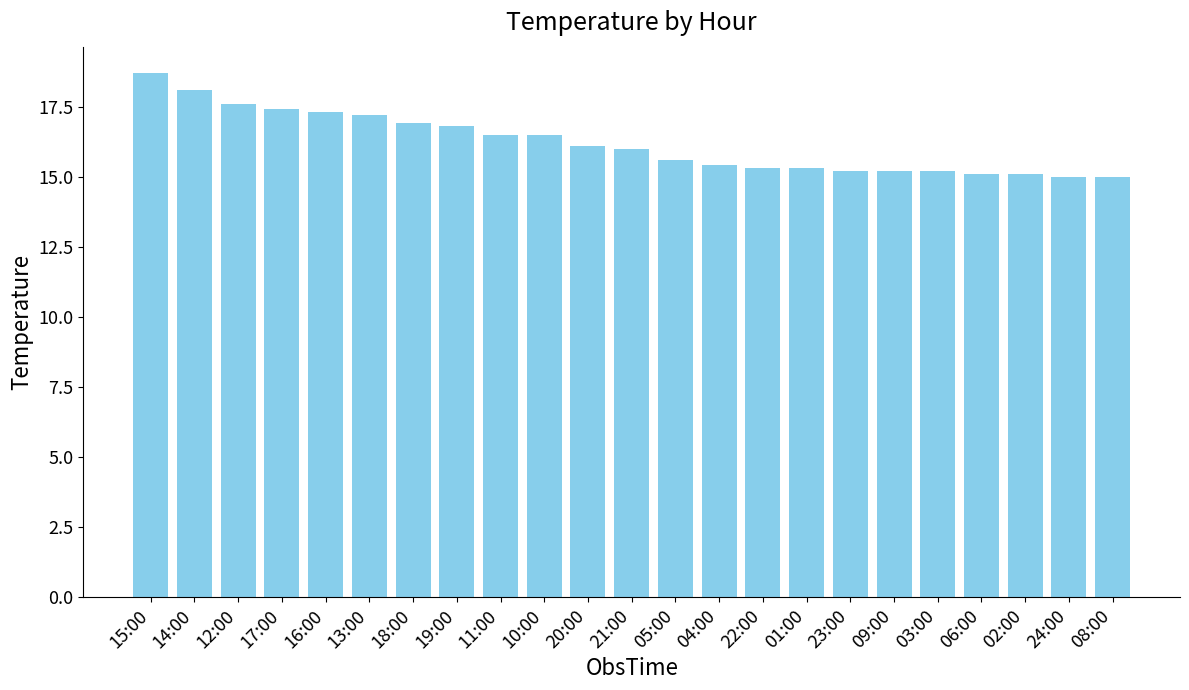

What value does the data have at 14:00?

18.1